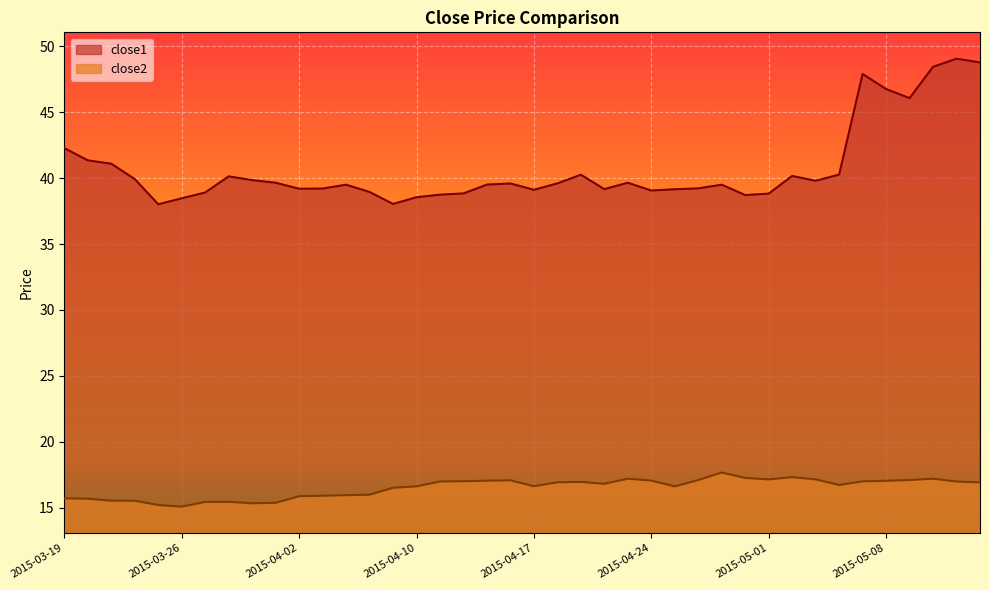

What is the difference between the maximum and second lowest values in the close1 series?

11.0